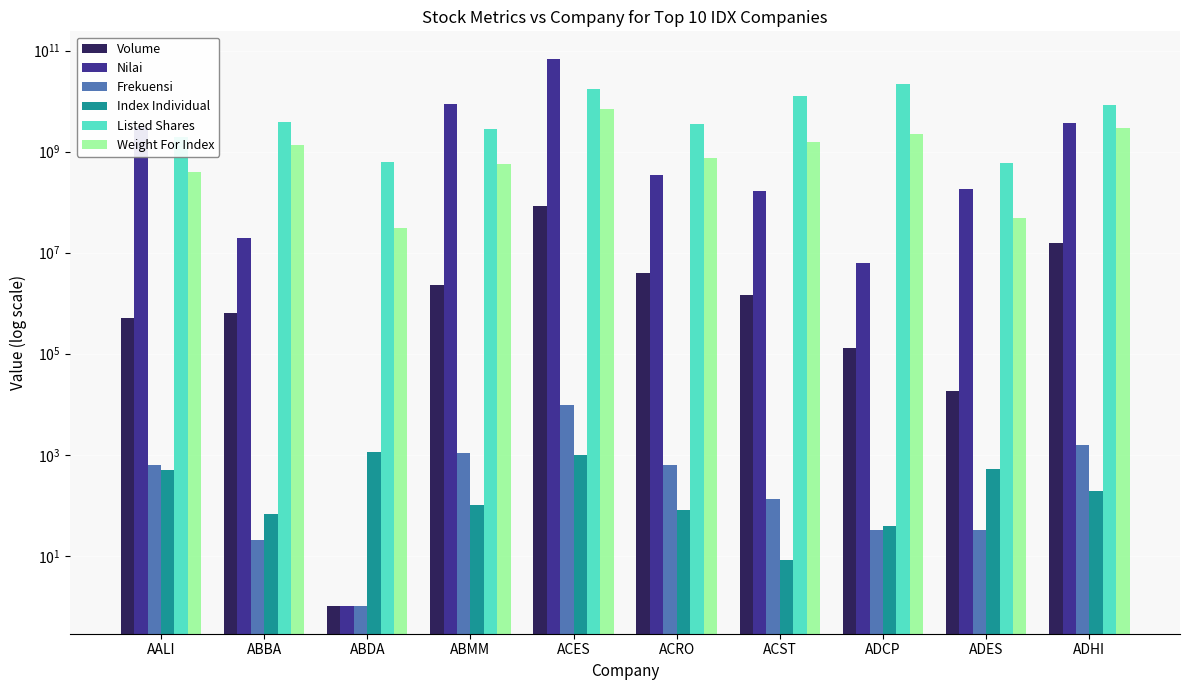

Which label corresponds to the largest value in the chart?

ACES